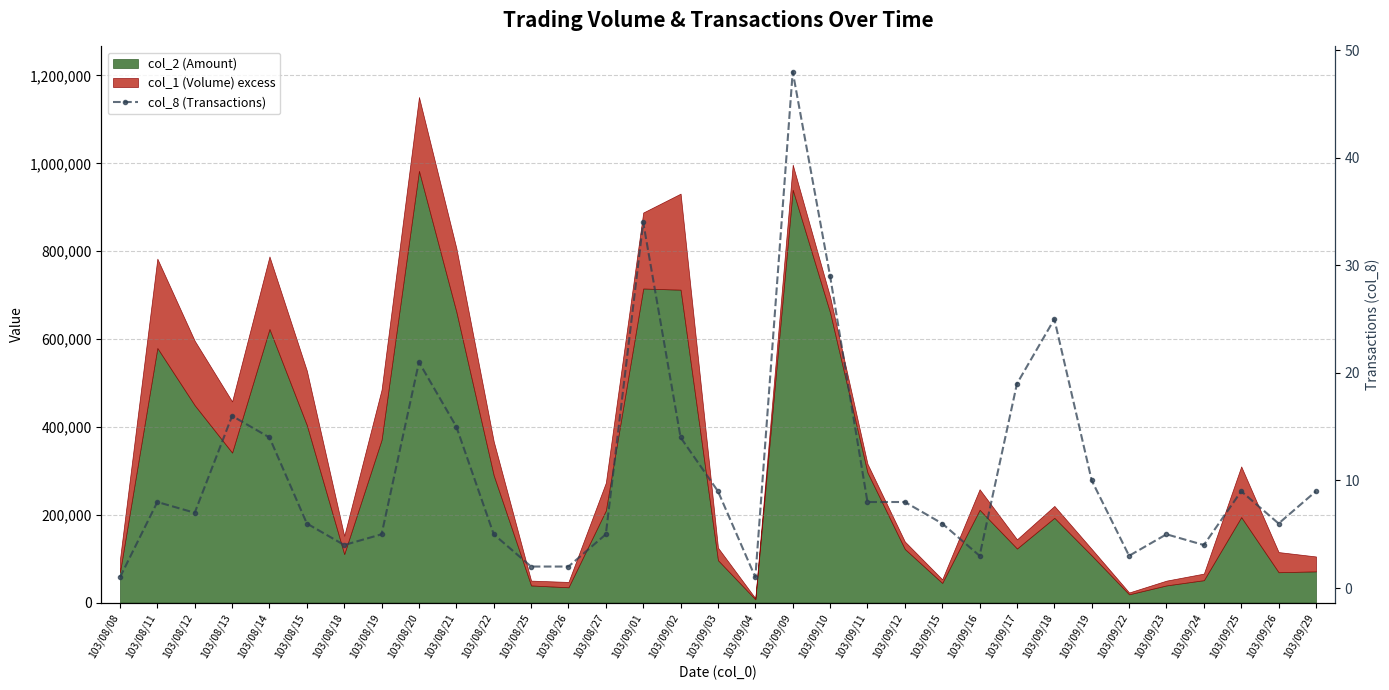

Read the value at 103/09/19, to the nearest 10.

10